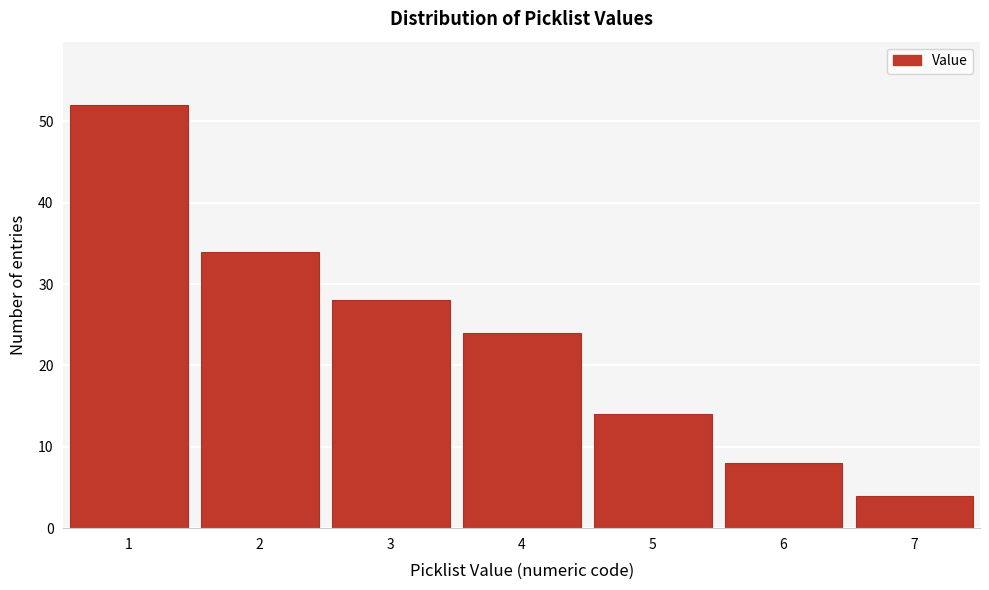

Reading left to right, transcribe this chart: for each bar, give the range it covers on the x-axis and its height. The values are not printed on the chart, so give them approximately, as read against the axis.

0.5 to 1.5: 52
1.5 to 2.5: 34
2.5 to 3.5: 28
3.5 to 4.5: 24
4.5 to 5.5: 14
5.5 to 6.5: 8
6.5 to 7.5: 4